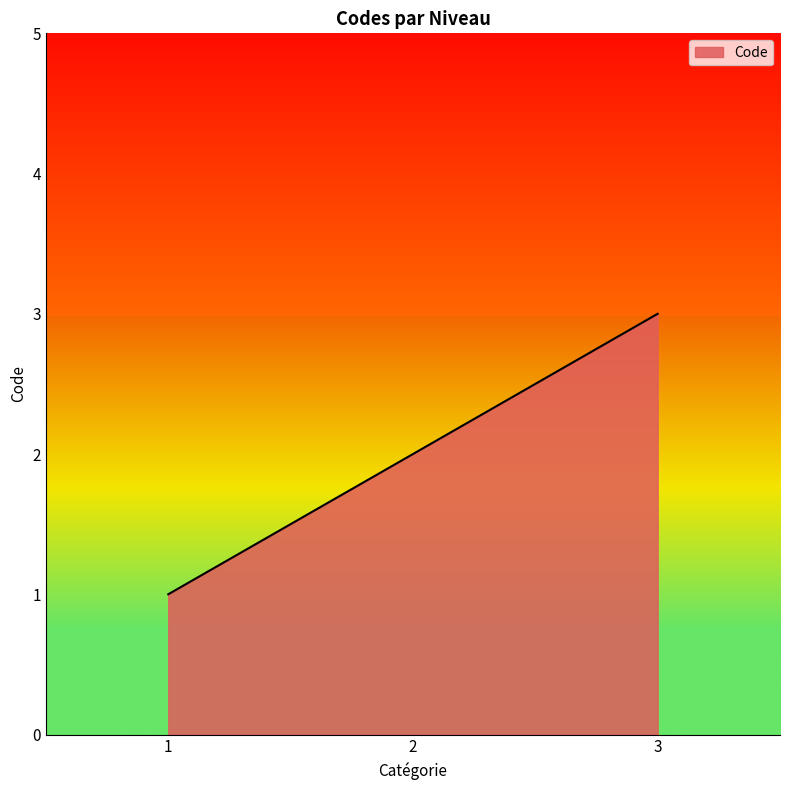

The value at 2 is 2. True or false?

True